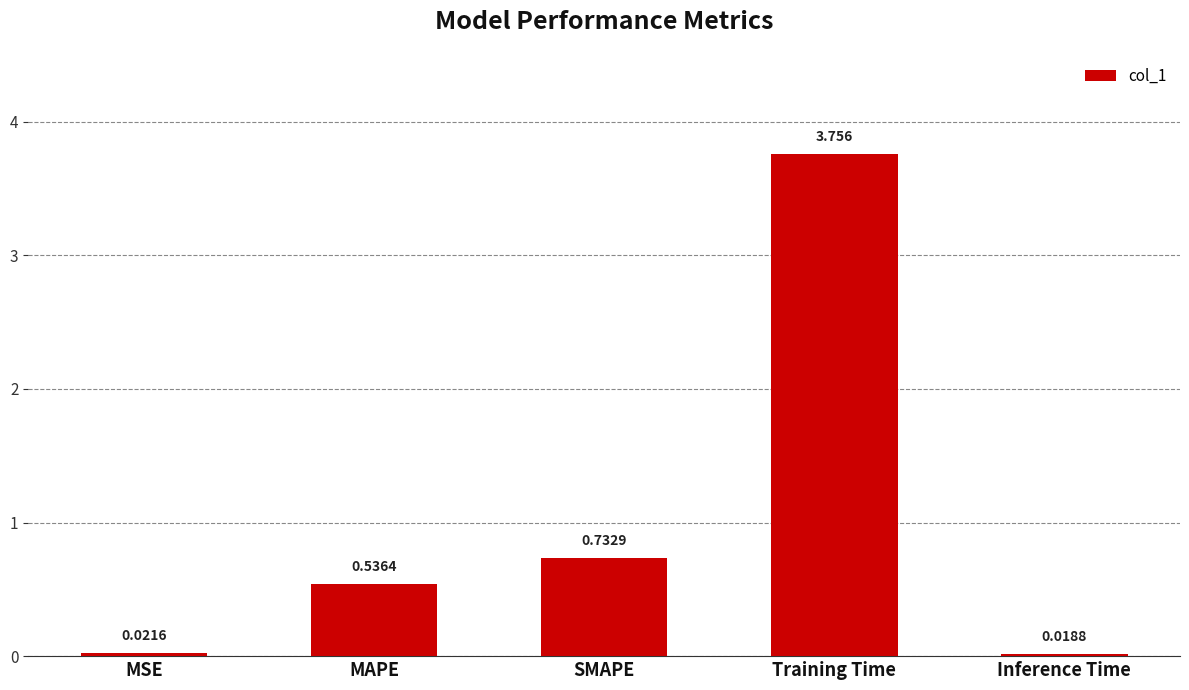

How many distinct data groups are displayed?

1